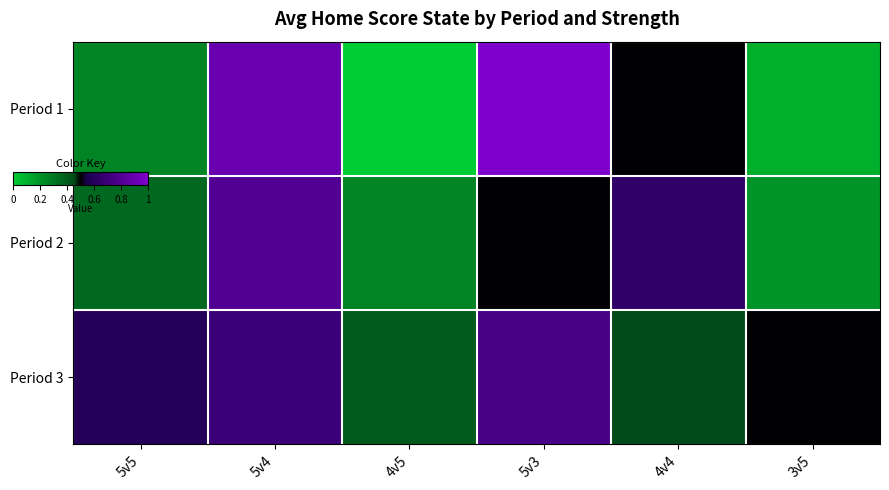

Reading left to right, what are all the values shown in this chart?

Period 1: 5v5=0.2	5v4=0.9	4v5=0.0	5v3=1.0	4v4=0.5	3v5=0.1
Period 2: 5v5=0.3	5v4=0.8	4v5=0.2	5v3=0.5	4v4=0.7	3v5=0.2
Period 3: 5v5=0.6	5v4=0.7	4v5=0.4	5v3=0.8	4v4=0.5	3v5=0.5